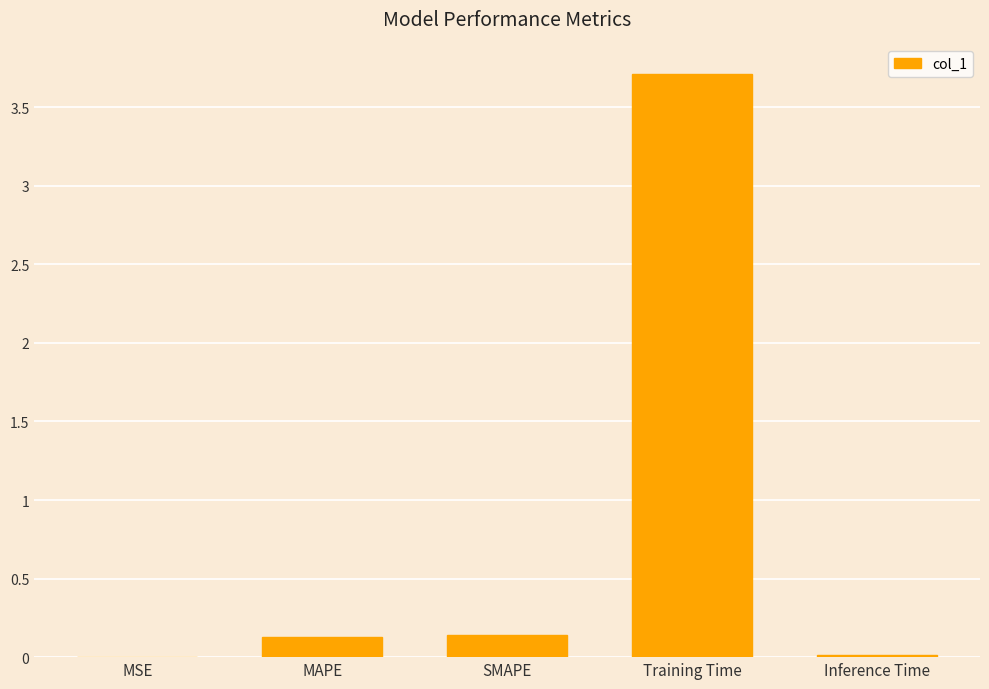

Which has a higher value, MSE or Training Time?

Training Time